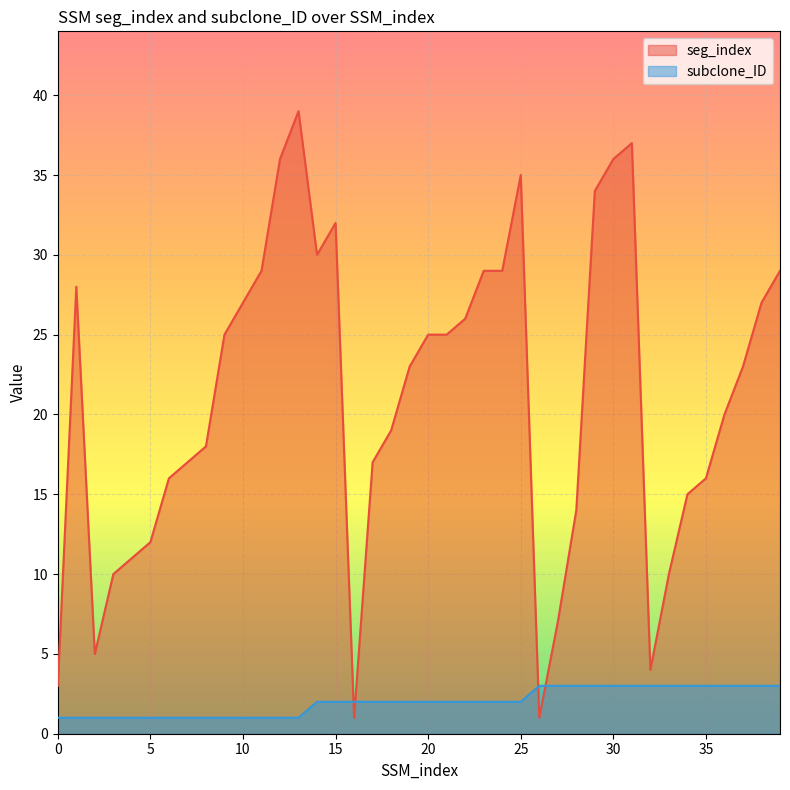

Where does the seg_index series first go above 23?

1